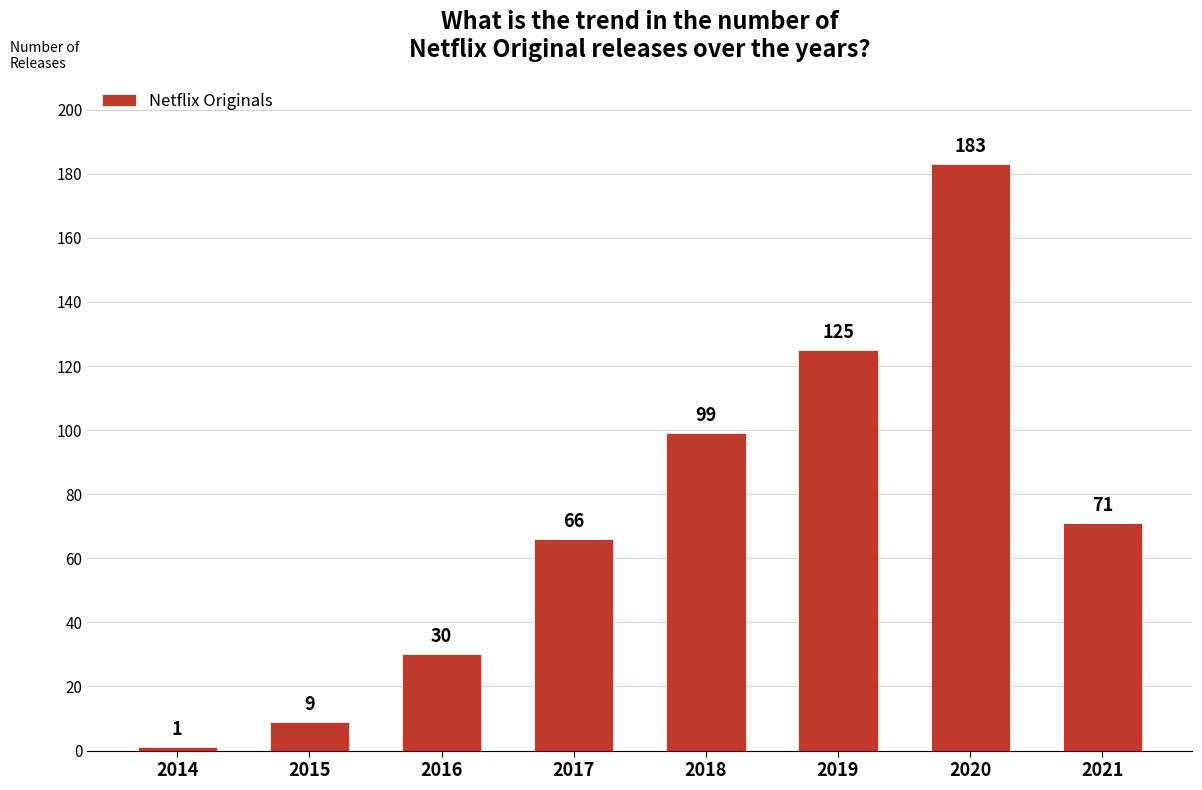

Approximately how many times larger is the value at 2017 compared to 2016?

2.2